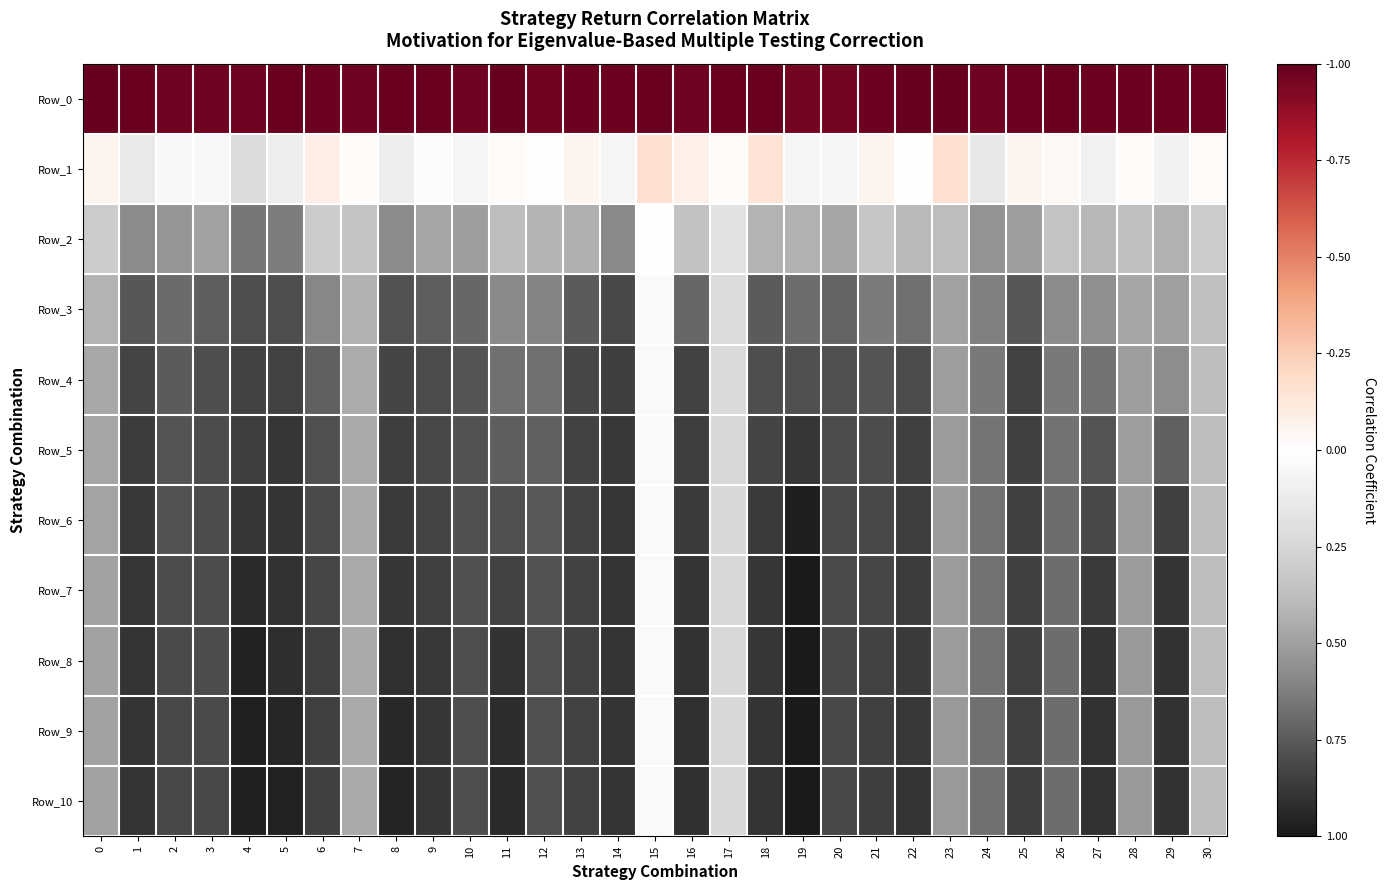

Reading left to right, transcribe all the data shown in this chart.

Row_0: 0=22.2	1=22.1	2=22.0	3=21.9	4=22.0	5=22.1	6=22.0	7=22.0	8=22.1	9=22.1	10=21.9	11=22.2	12=21.9	13=22.1	14=22.0	15=22.1	16=22.0	17=22.1	18=22.1	19=21.8	20=21.8	21=22.0	22=22.2	23=22.2	24=22.0	25=22.0	26=22.1	27=22.1	28=22.0	29=22.0	30=22.0
Row_1: 0=13.4	1=11.7	2=12.5	3=12.6	4=10.9	5=11.9	6=13.8	7=13.1	8=12.0	9=12.7	10=12.4	11=13.1	12=12.8	13=13.4	14=12.4	15=14.5	16=13.7	17=13.1	18=14.3	19=12.4	20=12.4	21=13.5	22=12.9	23=14.5	24=11.5	25=13.4	26=13.3	27=12.1	28=13.1	29=12.2	30=13.2
Row_2: 0=10.2	1=7.5	2=7.9	3=8.4	4=6.8	5=7.1	6=10.1	7=9.7	8=7.5	9=8.5	10=8.2	11=9.4	12=9.0	13=8.8	14=7.5	15=12.9	16=9.6	17=11.2	18=9.0	19=8.9	20=8.5	21=9.9	22=9.3	23=9.4	24=7.8	25=8.2	26=9.7	27=9.1	28=9.6	29=8.9	30=10.1
Row_3: 0=9.0	1=5.8	2=6.5	3=6.1	4=5.6	5=5.6	6=7.4	7=8.9	8=5.7	9=6.0	10=6.4	11=7.4	12=7.3	13=6.0	14=5.4	15=12.6	16=6.4	17=10.9	18=6.0	19=6.6	20=6.3	21=7.0	22=6.7	23=8.3	24=7.2	25=5.9	26=7.5	27=7.7	28=8.4	29=8.2	30=9.5
Row_4: 0=8.6	1=5.2	2=6.0	3=5.5	4=5.2	5=5.1	6=6.1	7=8.7	8=5.2	9=5.5	10=5.8	11=6.6	12=6.6	13=5.3	14=5.0	15=12.6	16=5.2	17=10.8	18=5.6	19=5.6	20=5.7	21=5.8	22=5.5	23=8.2	24=6.9	25=5.1	26=7.0	27=6.7	28=8.2	29=7.6	30=9.4
Row_5: 0=8.5	1=5.0	2=5.8	3=5.5	4=5.0	5=4.7	6=5.6	7=8.6	8=5.0	9=5.3	10=5.7	11=6.1	12=6.2	13=5.2	14=4.7	15=12.6	16=5.0	17=10.8	18=5.2	19=4.7	20=5.5	21=5.5	22=5.1	23=8.1	24=6.8	25=5.1	26=6.7	27=5.8	28=8.2	29=6.2	30=9.4
Row_6: 0=8.4	1=4.8	2=5.7	3=5.5	4=4.7	5=4.6	6=5.4	7=8.6	8=4.8	9=5.2	10=5.6	11=5.6	12=5.9	13=5.1	14=4.7	15=12.6	16=4.8	17=10.7	18=4.8	19=3.8	20=5.4	21=5.4	22=5.0	23=8.1	24=6.8	25=5.0	26=6.6	27=5.3	28=8.1	29=5.1	30=9.4
Row_7: 0=8.4	1=4.7	2=5.5	3=5.5	4=4.3	5=4.5	6=5.2	7=8.6	8=4.7	9=5.0	10=5.6	11=5.1	12=5.7	13=5.1	14=4.6	15=12.6	16=4.7	17=10.7	18=4.7	19=3.7	20=5.4	21=5.3	22=4.9	23=8.1	24=6.7	25=5.0	26=6.6	27=4.9	28=8.1	29=4.7	30=9.4
Row_8: 0=8.4	1=4.6	2=5.4	3=5.5	4=4.0	5=4.4	6=5.1	7=8.6	8=4.5	9=4.8	10=5.6	11=4.6	12=5.7	13=5.1	14=4.6	15=12.6	16=4.5	17=10.7	18=4.7	19=3.6	20=5.4	21=5.1	22=4.8	23=8.1	24=6.7	25=5.0	26=6.6	27=4.7	28=8.1	29=4.6	30=9.4
Row_9: 0=8.4	1=4.6	2=5.4	3=5.5	4=3.9	5=4.1	6=5.1	7=8.6	8=4.2	9=4.7	10=5.6	11=4.4	12=5.7	13=5.1	14=4.6	15=12.6	16=4.5	17=10.7	18=4.6	19=3.6	20=5.4	21=5.0	22=4.7	23=8.1	24=6.7	25=5.0	26=6.6	27=4.6	28=8.0	29=4.6	30=9.4
Row_10: 0=8.4	1=4.6	2=5.3	3=5.4	4=3.9	5=4.0	6=5.1	7=8.6	8=4.0	9=4.7	10=5.6	11=4.3	12=5.7	13=5.1	14=4.6	15=12.6	16=4.4	17=10.7	18=4.6	19=3.6	20=5.3	21=5.0	22=4.7	23=8.1	24=6.7	25=5.0	26=6.6	27=4.6	28=8.0	29=4.6	30=9.4